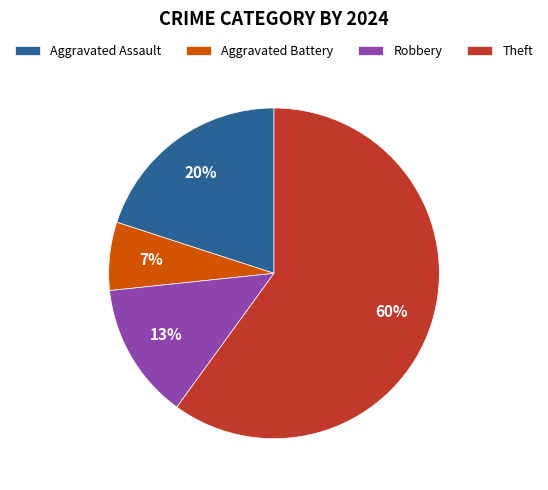

Is it true that Robbery is 22% of the pie?

False